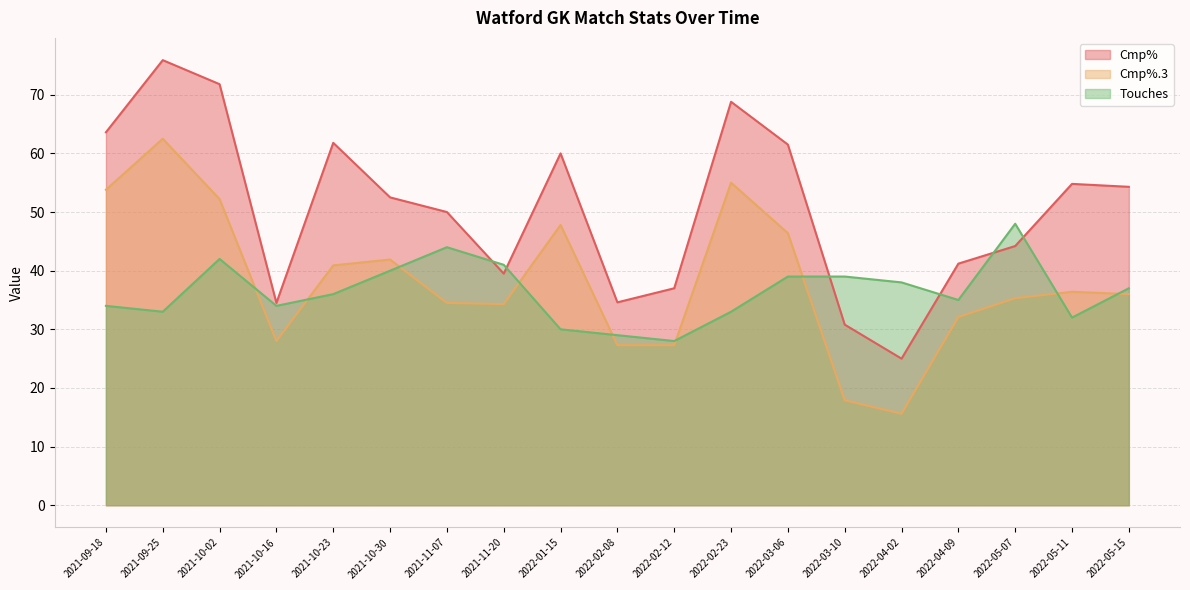

The value of Cmp%.3 at 2022-04-09 is 32.1. True or false?

True